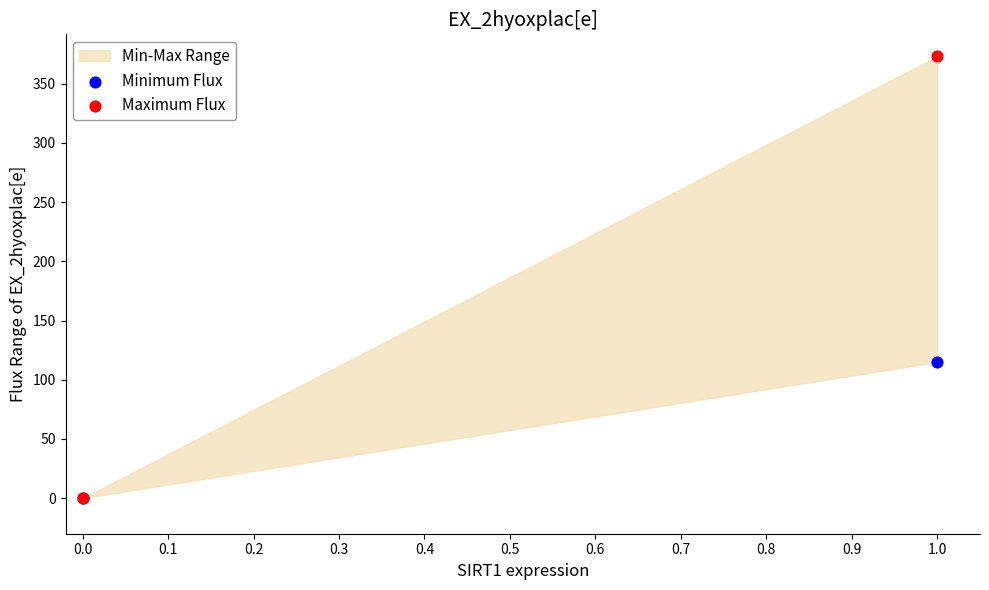

Across all series, what Y value is closest to 186?

115.0